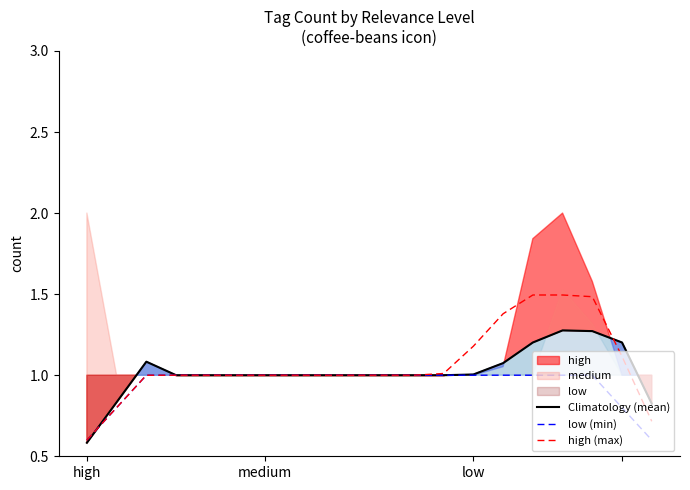

What is the lowest value of the low (min) series?

0.6